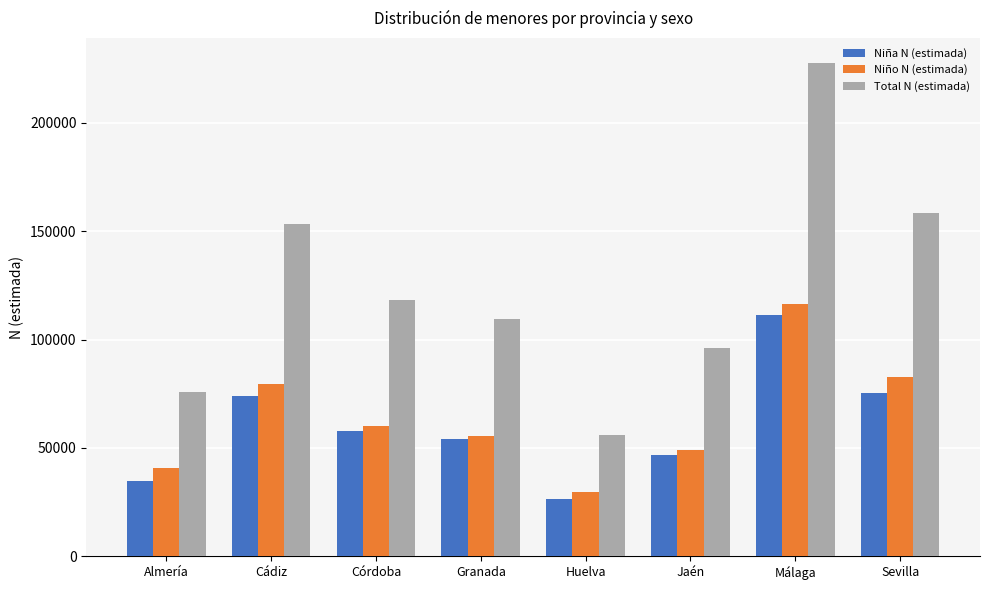

Reading left to right, list all the values displayed in this chart.

Niña N (estimada): Almería=34857	Cádiz=73887	Córdoba=57951	Granada=54094	Huelva=26341	Jaén=46771	Málaga=111480	Sevilla=75327
Niño N (estimada): Almería=40847	Cádiz=79675	Córdoba=60258	Granada=55495	Huelva=29679	Jaén=49259	Málaga=116356	Sevilla=82981
Total N (estimada): Almería=75704	Cádiz=153562	Córdoba=118209	Granada=109589	Huelva=56021	Jaén=96029	Málaga=227836	Sevilla=158308